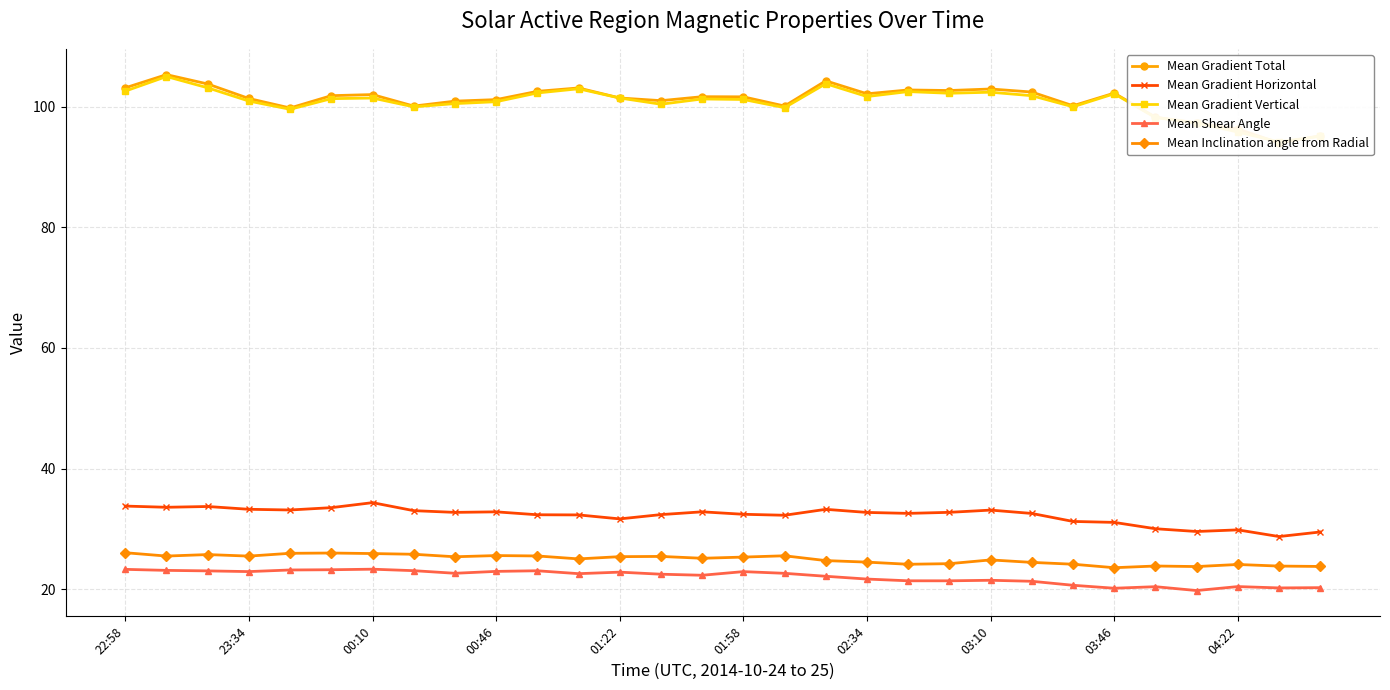

True or false: Mean Gradient Horizontal and Mean Inclination angle from Radial intersect in this chart.

False